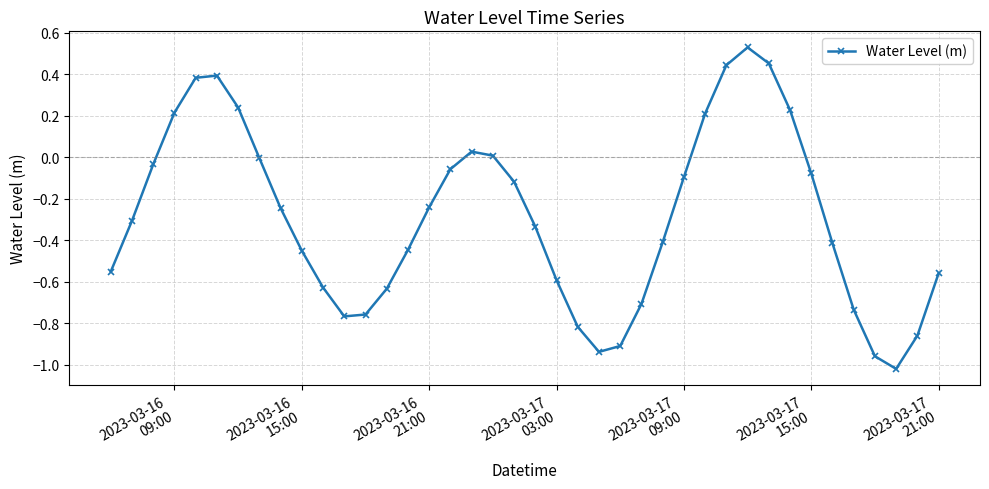

What is the difference between the second highest and second lowest values?

1.4